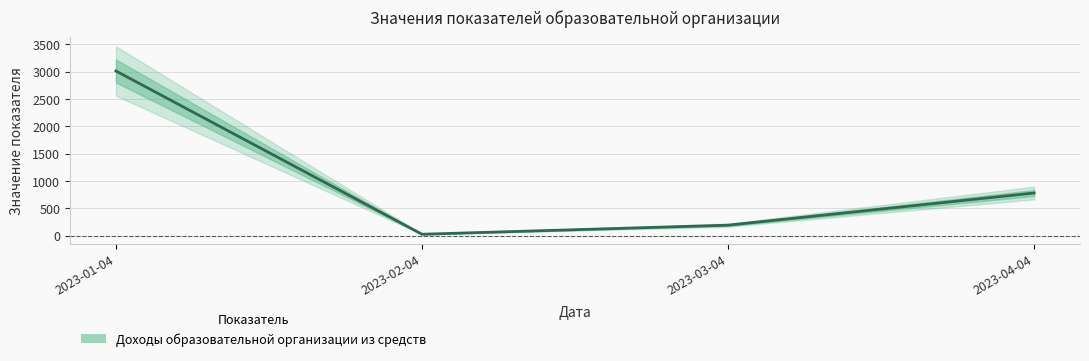

Reading left to right, what are all the values shown in this chart?

3012.2	25.9	192.0	780.1